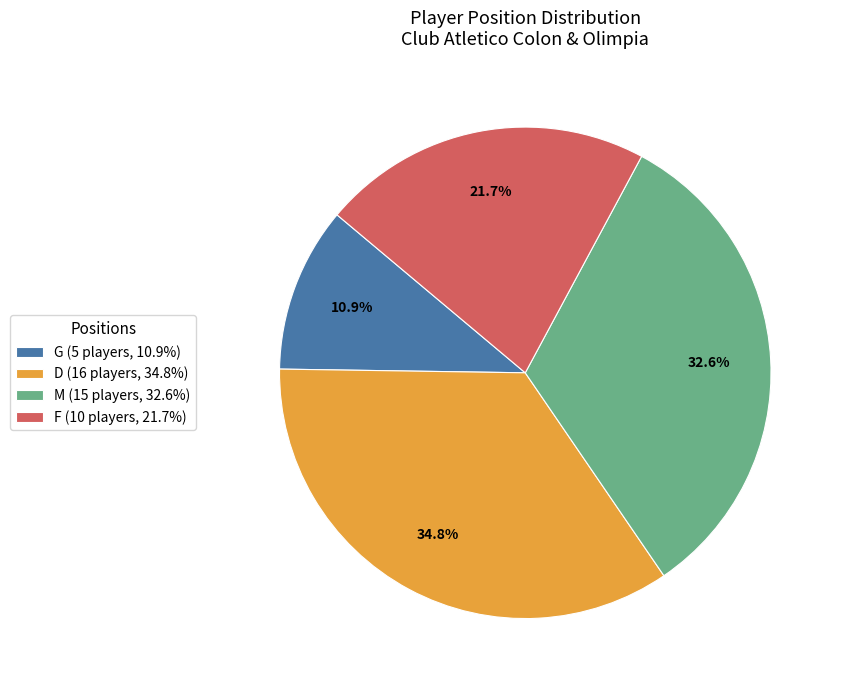

What percentage is NOT represented by G?

89.1%